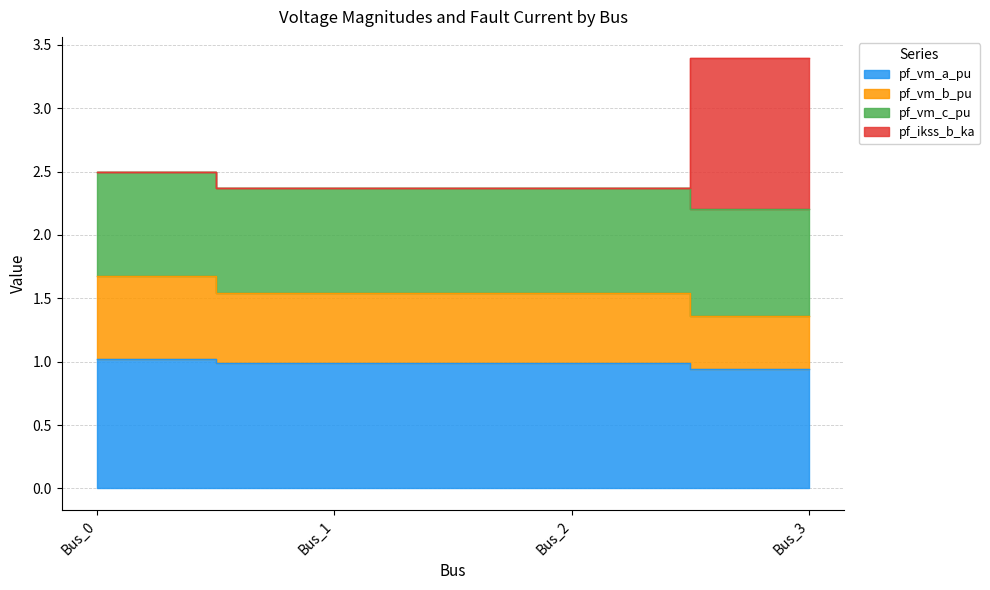

True or false: pf_vm_a_pu has more than 2 interior local peaks.

False